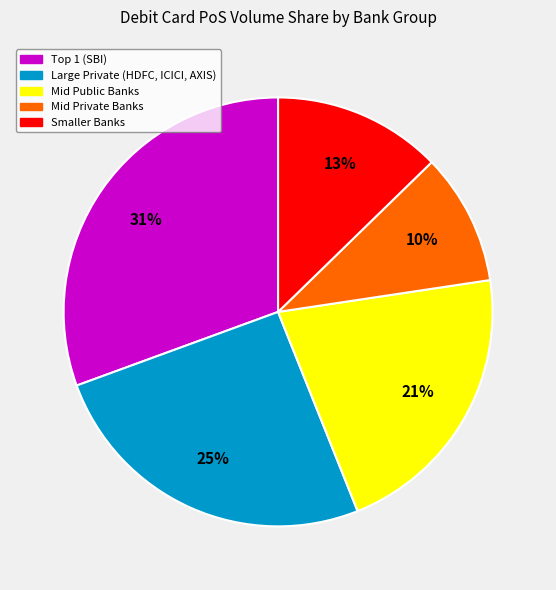

To the nearest percent, what is the difference between the largest and smallest slice percentages?

21%